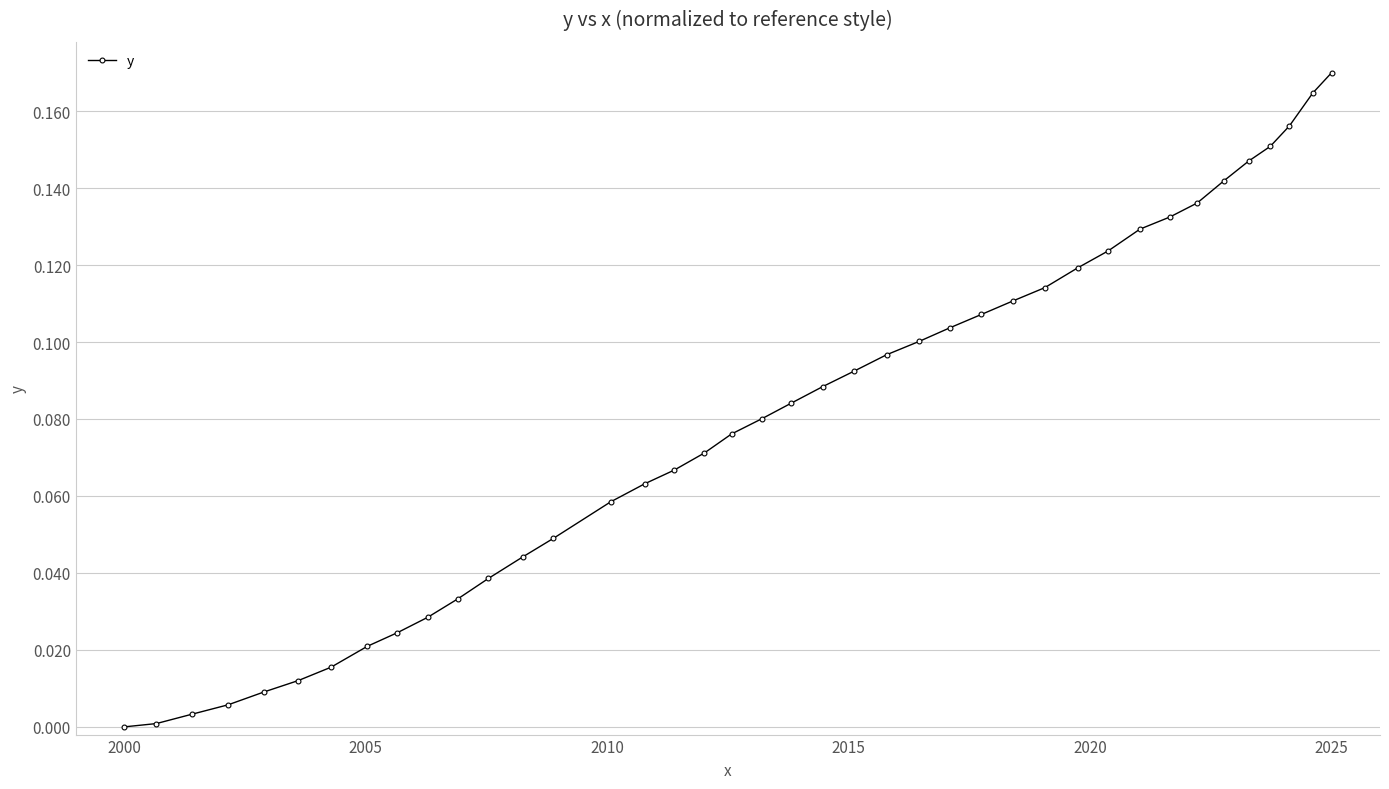

At which category does the chart reach its minimum across all series?

2000